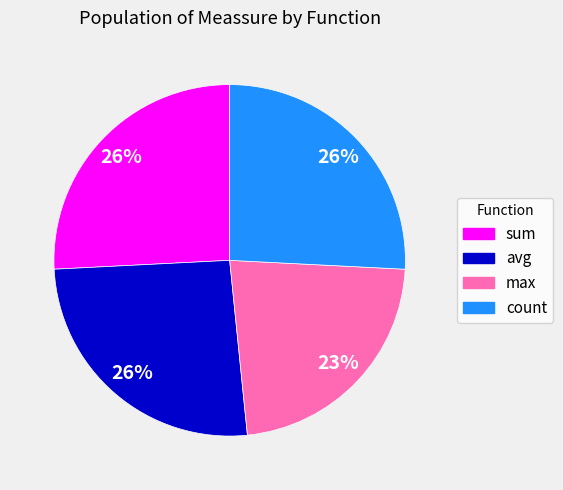

Do avg and max together represent more than half of the pie?

No